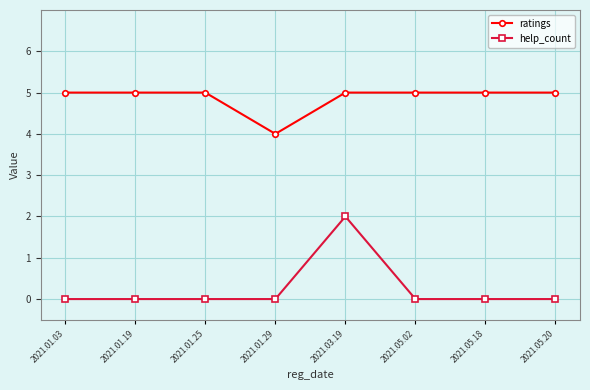

What is the difference between the second highest and minimum values in the ratings series?

1